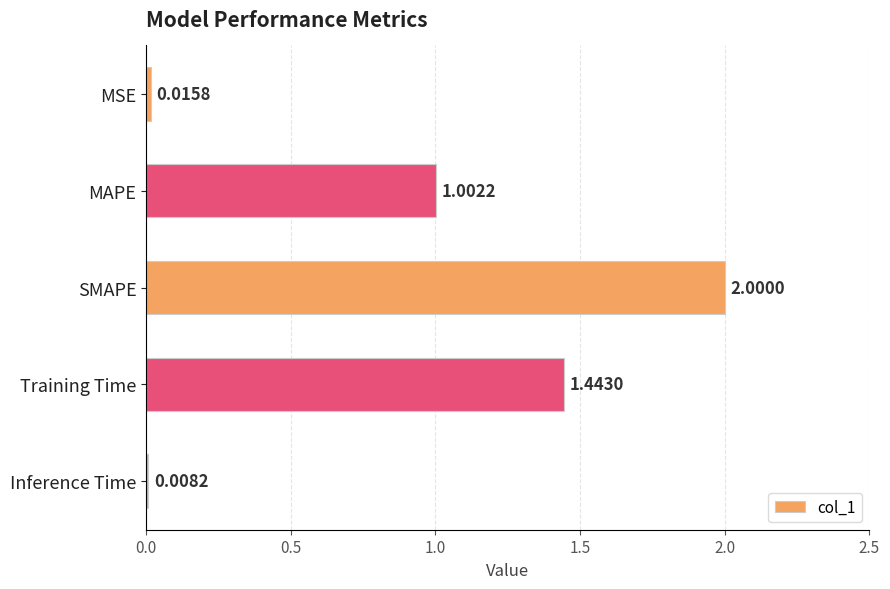

What is the sum of all values?

4.5